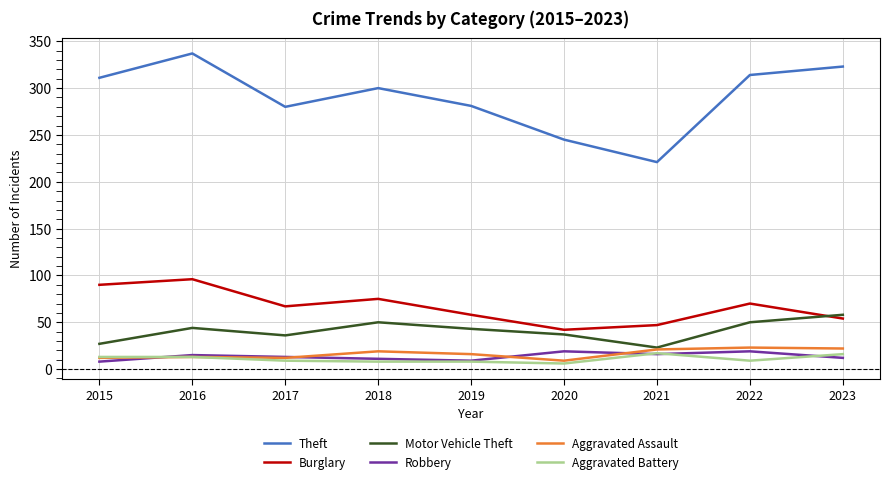

True or false: Theft and Robbery intersect in this chart.

False